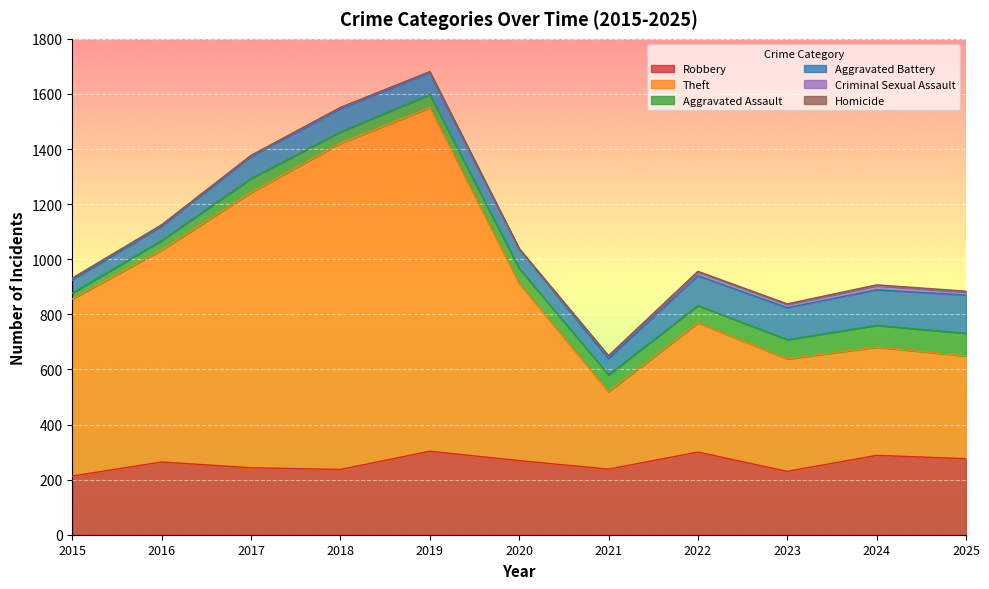

At which category does the chart reach its peak across all series?

2019